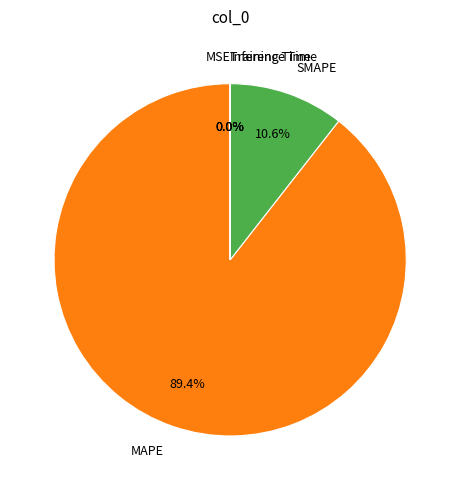

Which category has the biggest portion of the pie?

MAPE